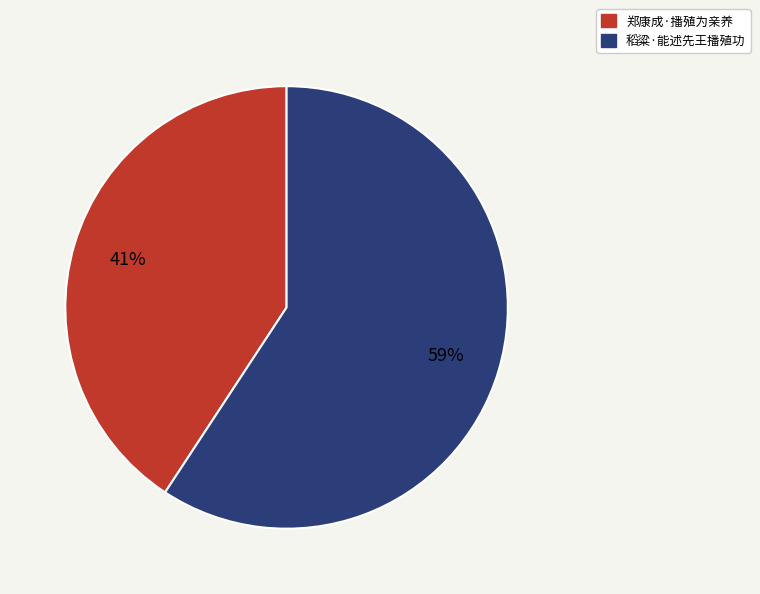

What percentage is the 郑康成·播殖为亲养 slice, to the nearest percent?

41%